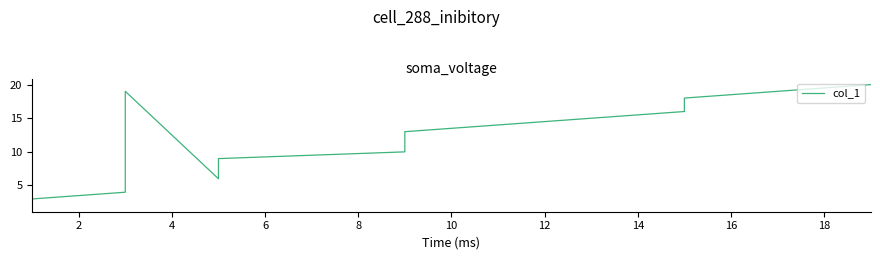

Is this an area chart (filled region under the line)?

No